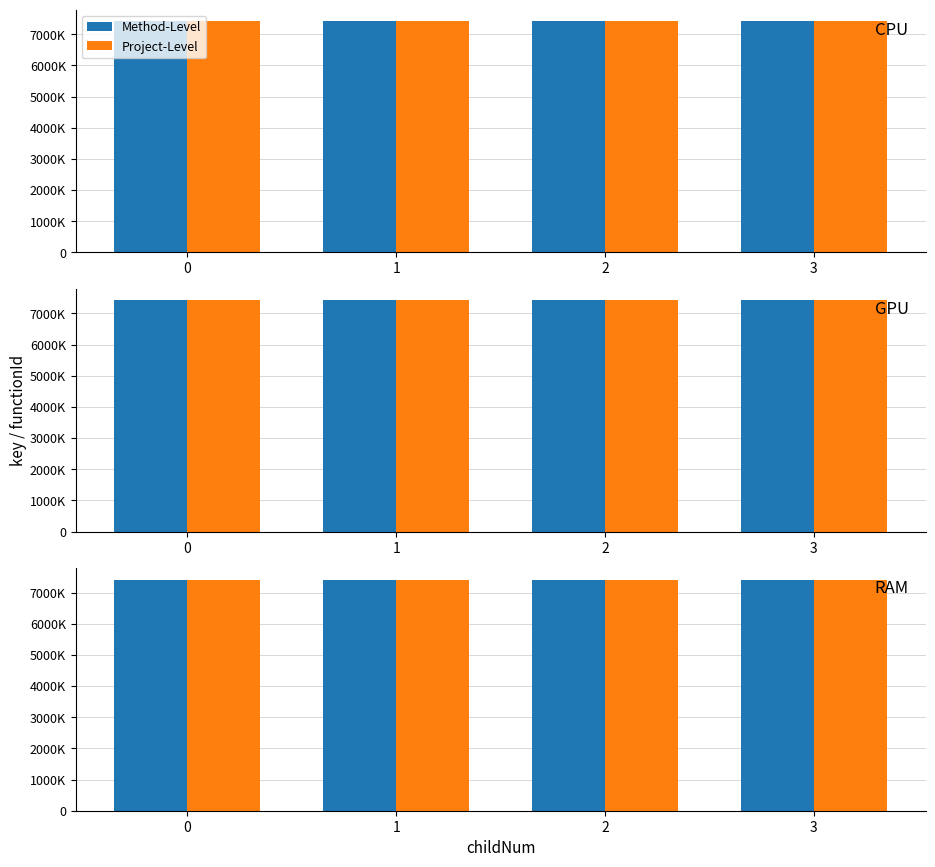

Read the Method-Level value at 3, to the nearest 5.

7418445